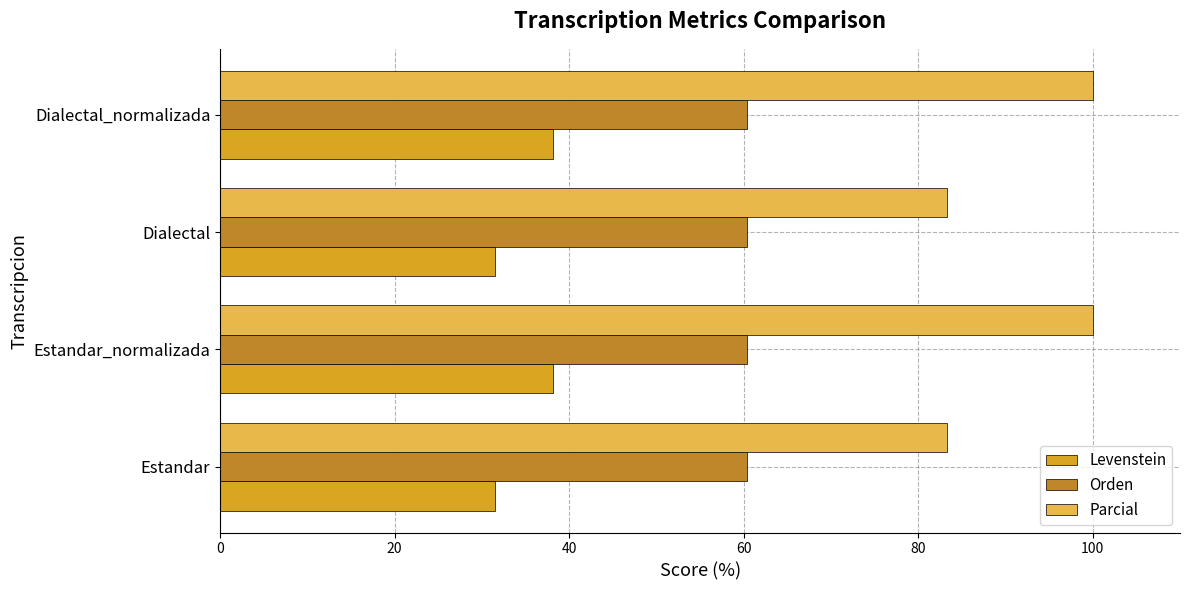

At how many categories does at least one series exceed 70?

4